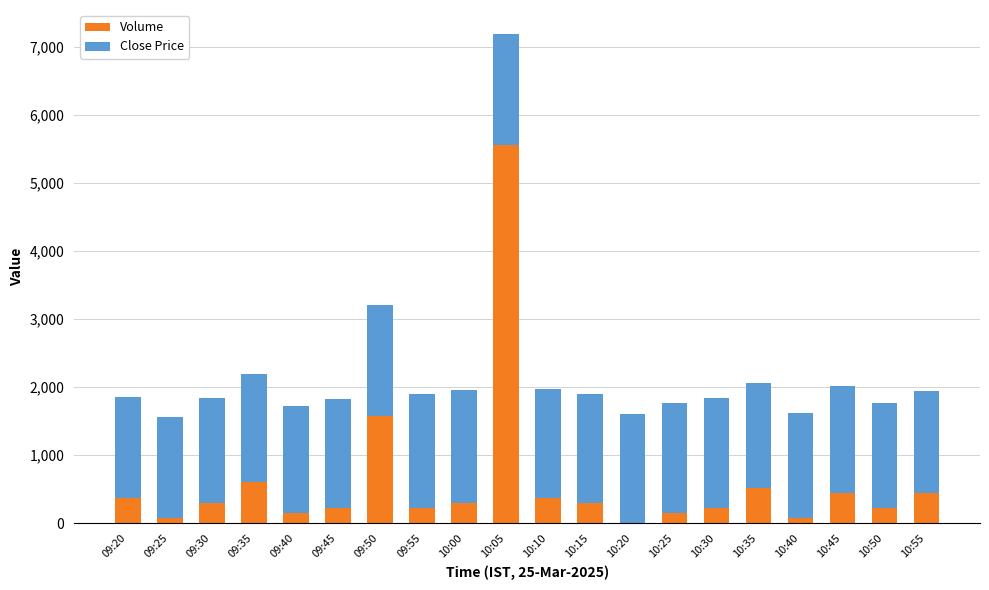

How many data points does each series have?

20